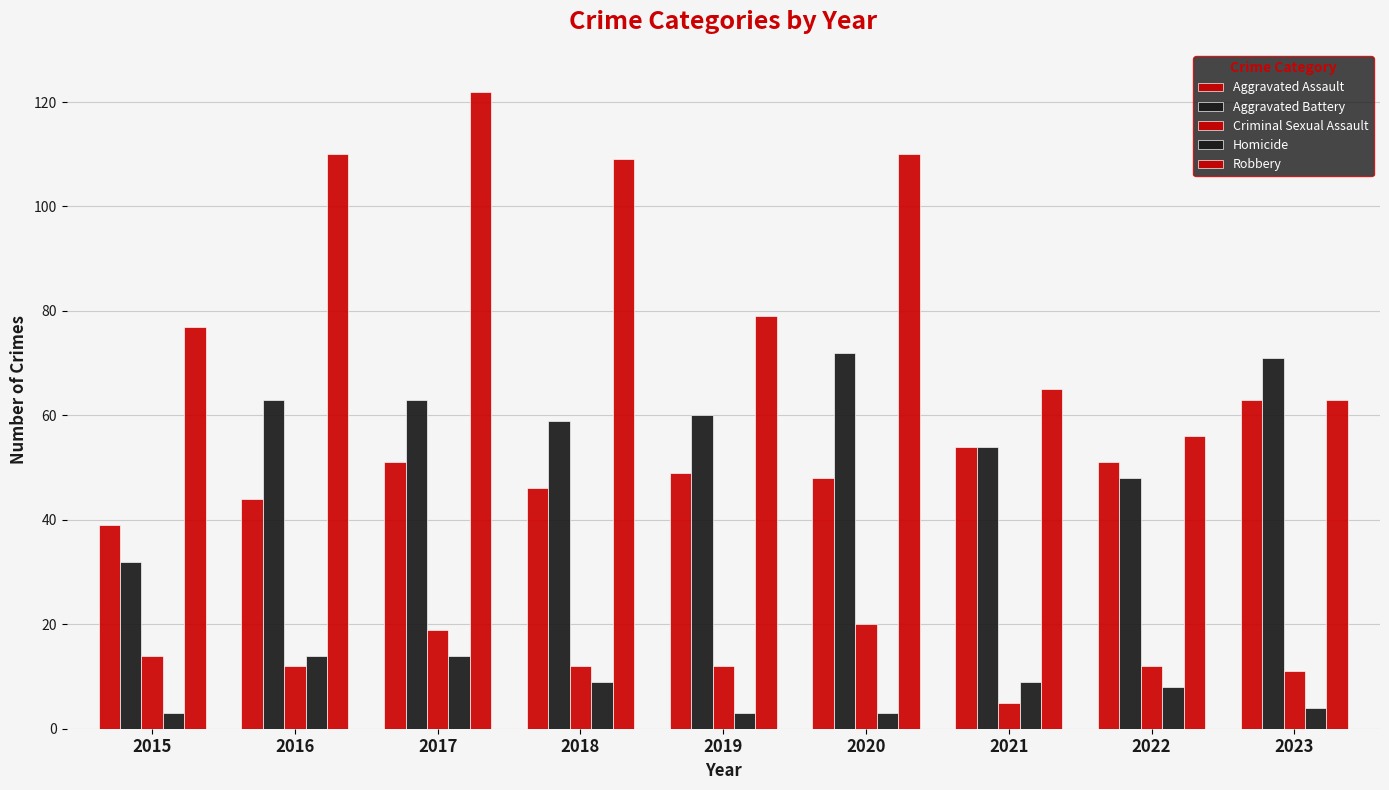

What is the difference between the highest and lowest values at 2019?

76